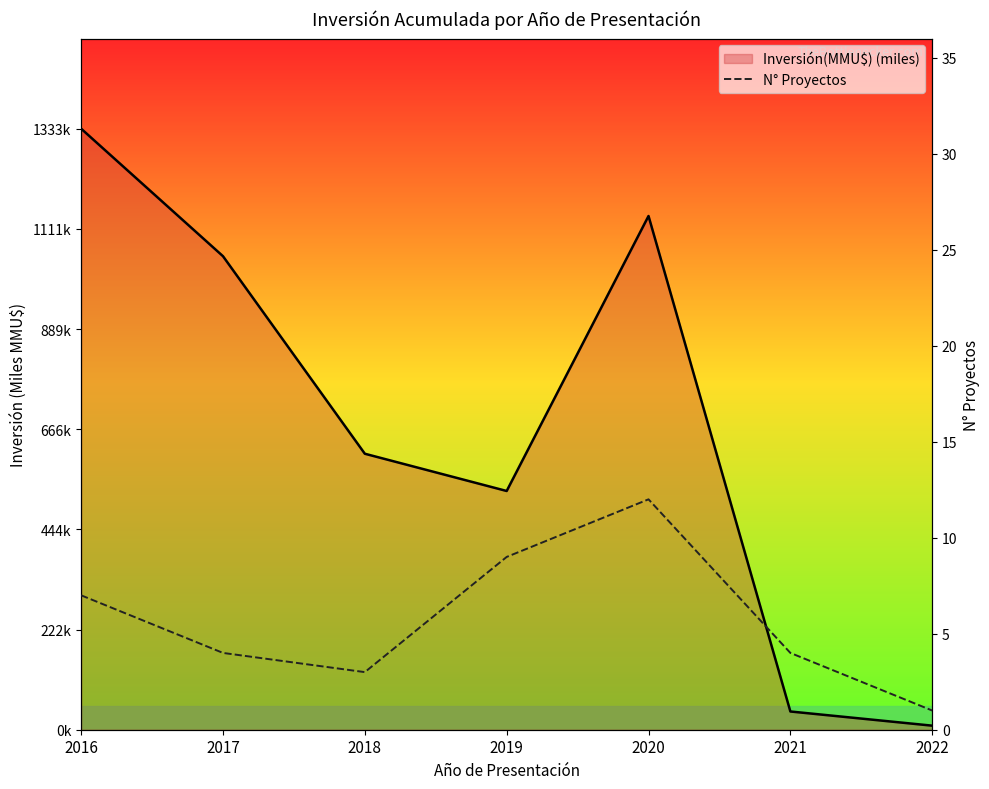

At which label is Inversión(MMU$) (miles) closest to 670?

2018